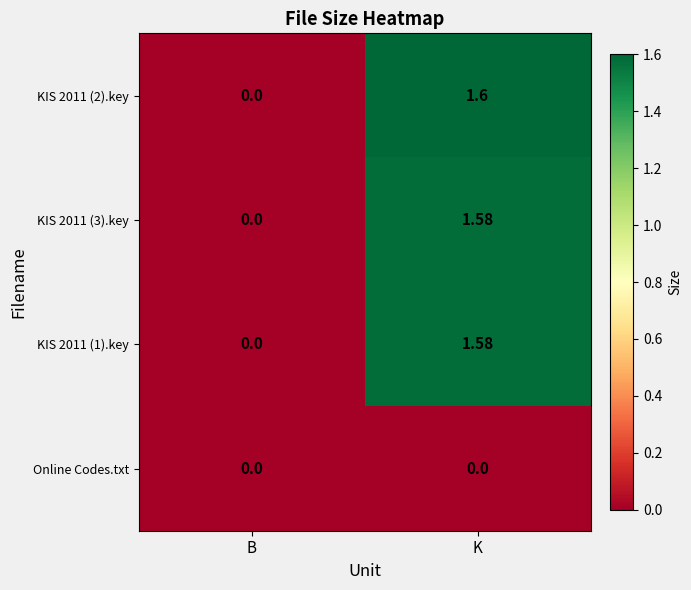

Which series changed the most between B and K?

KIS 2011 (2).key